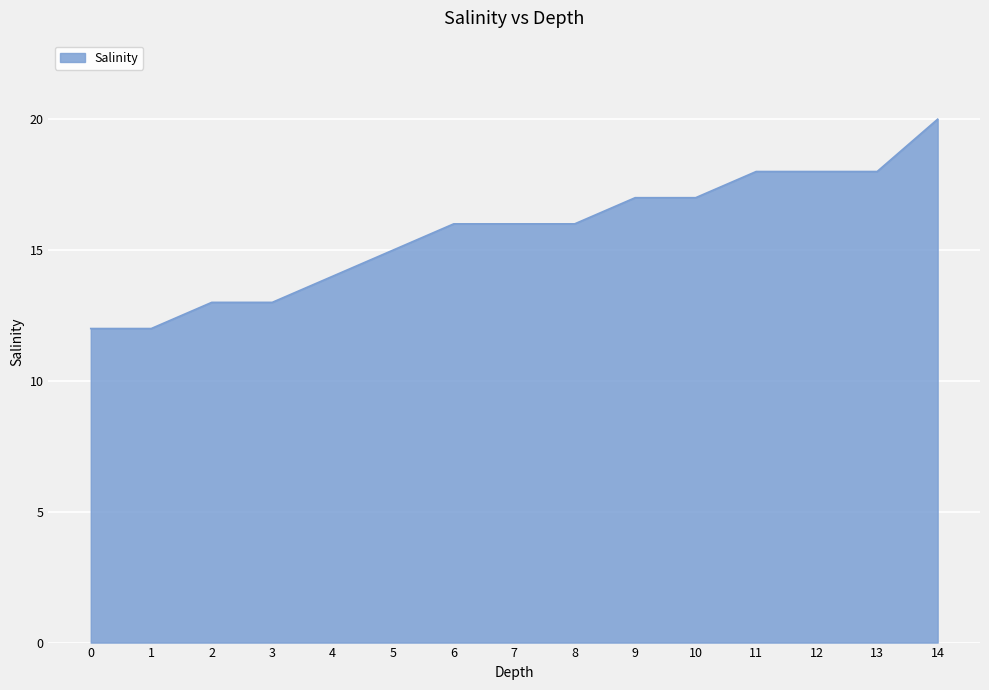

Reading left to right, what are all the values shown in this chart?

12	12	13	13	14	15	16	16	16	17	17	18	18	18	20